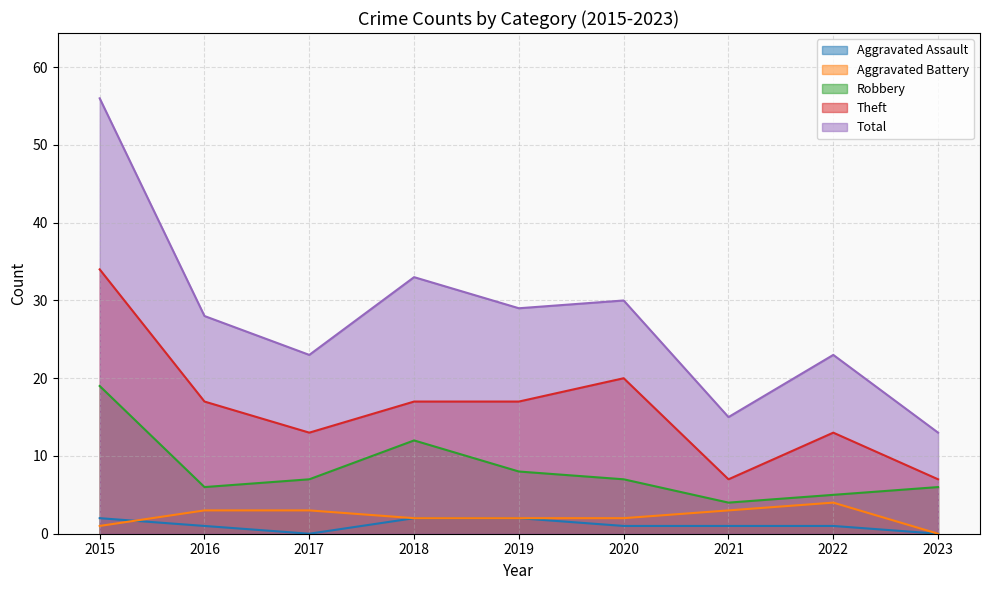

Reading right to left, transcribe all the data shown in this chart.

Aggravated Assault: 0	1	1	1	2	2	0	1	2
Aggravated Battery: 0	4	3	2	2	2	3	3	1
Robbery: 6	5	4	7	8	12	7	6	19
Theft: 7	13	7	20	17	17	13	17	34
Total: 13	23	15	30	29	33	23	28	56